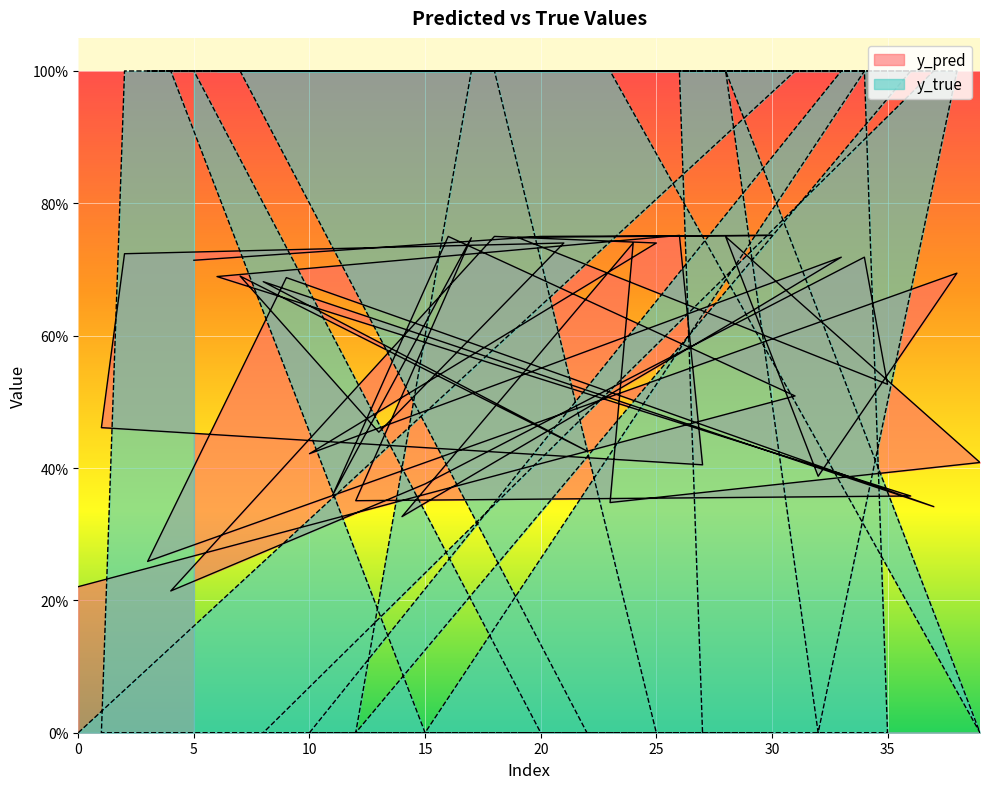

What position from the right is 33?

11